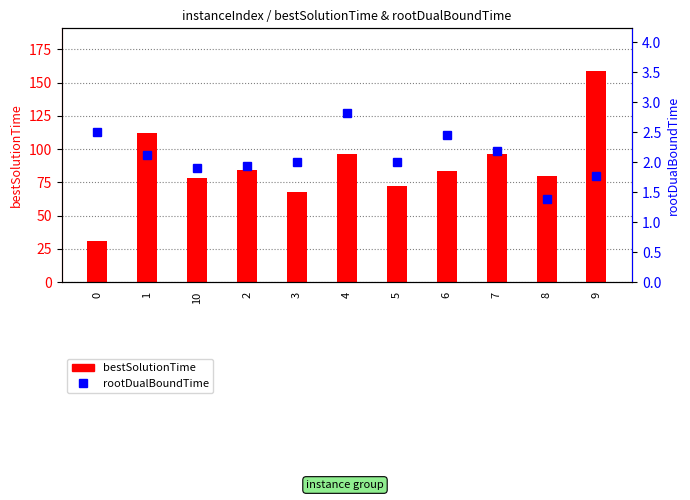

What position from the left is 1?

2